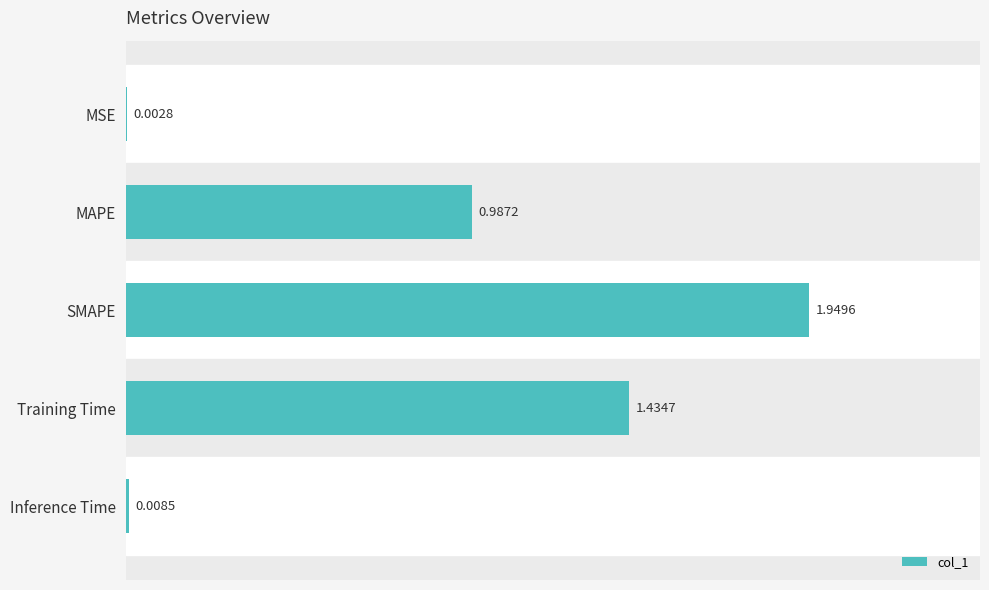

What is the change in value from MAPE to Inference Time?

-1.0